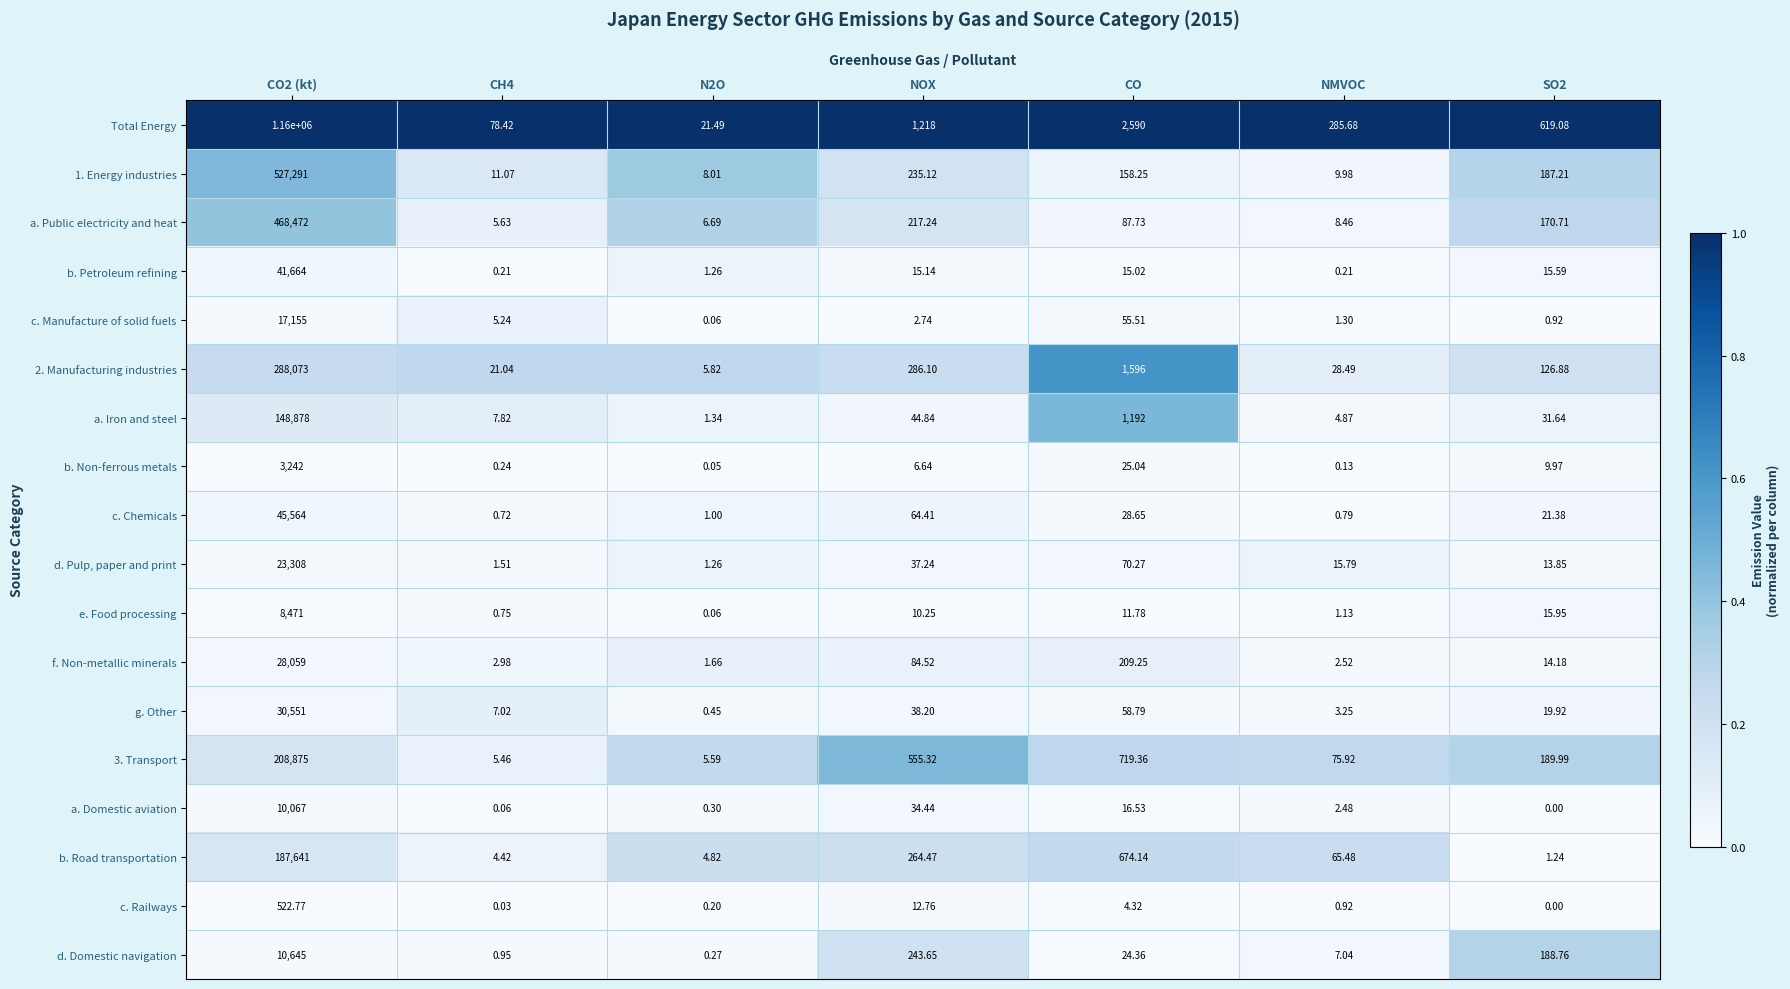

Which category has the highest value across all series?

CO2 (kt)